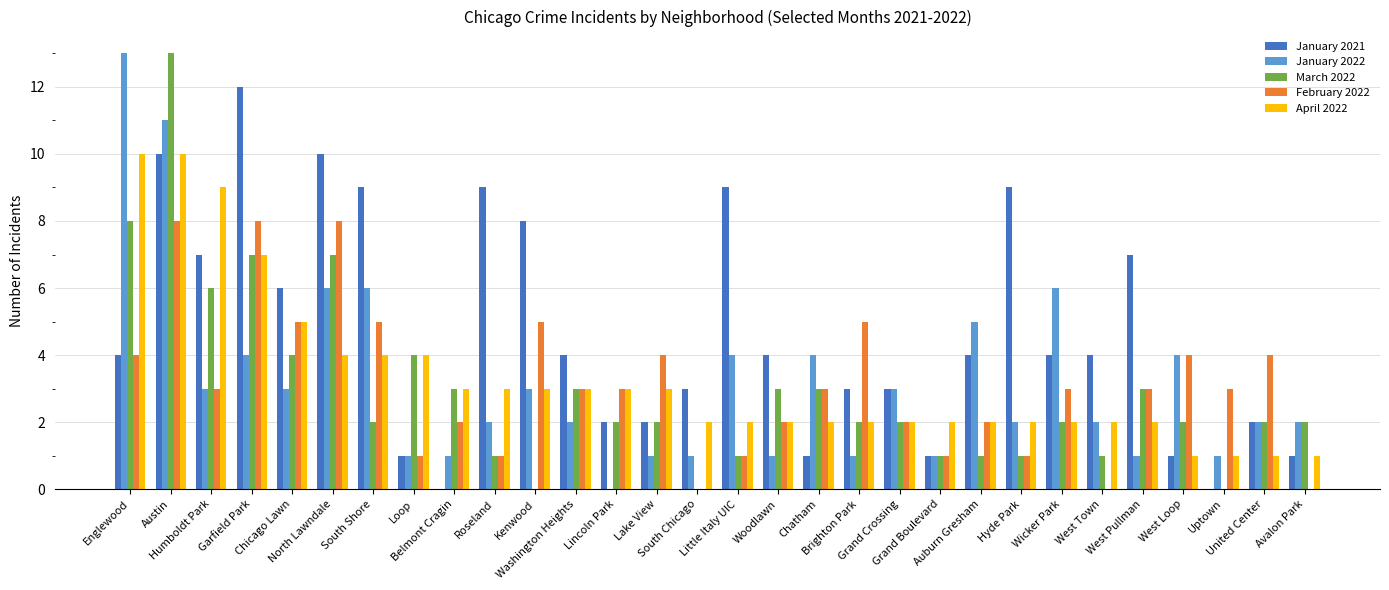

What is the greatest value displayed?

13